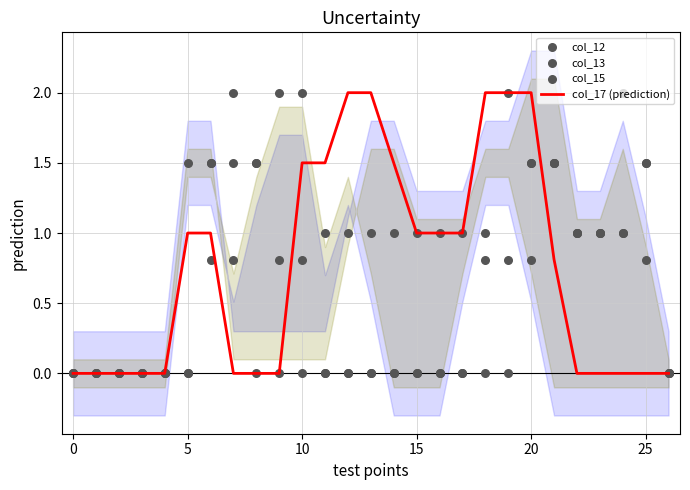

At how many categories does at least one series exceed 1?

16